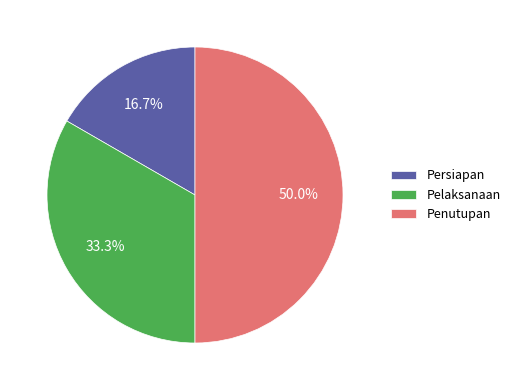

Is it true that Pelaksanaan is 33% of the pie?

True